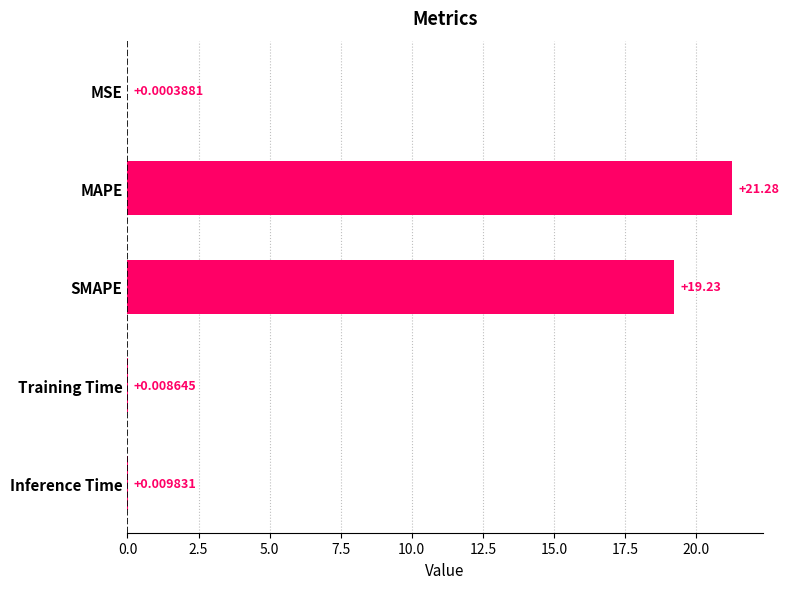

At which category does the chart reach its peak across all series?

MAPE